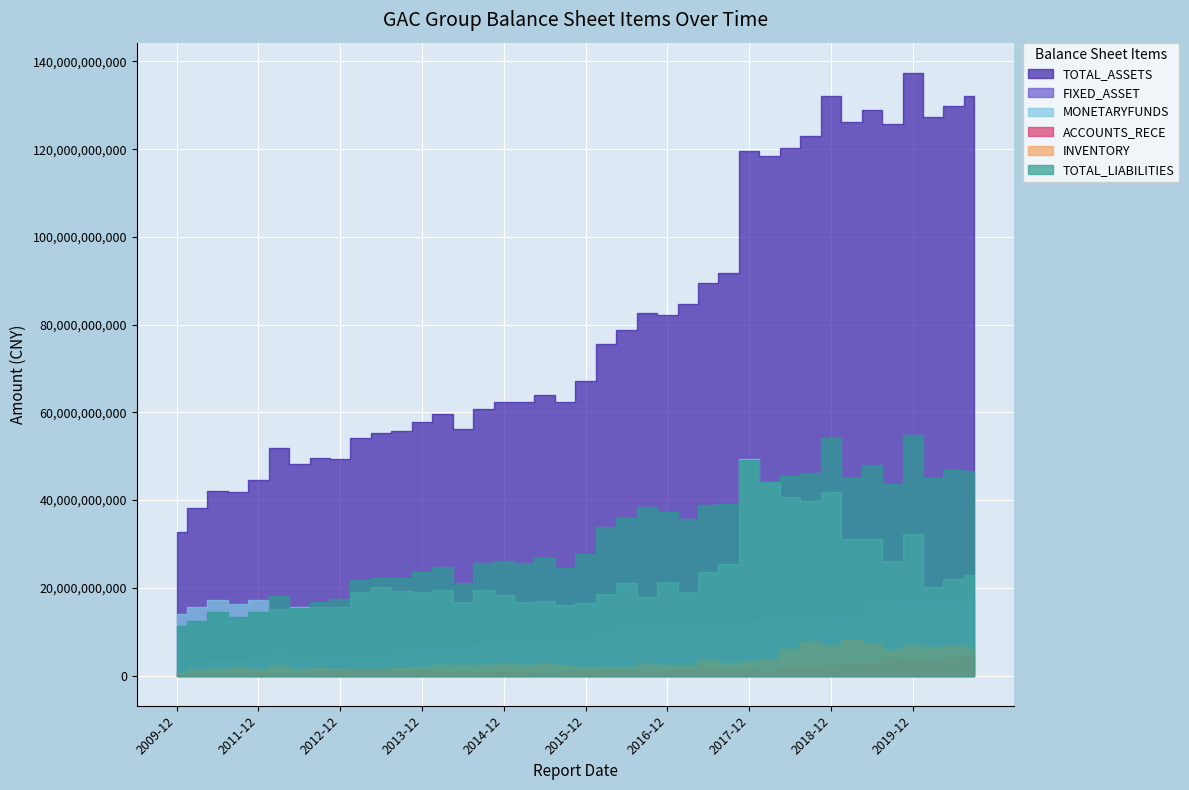

What is the maximum value for TOTAL_ASSETS?

137409527863